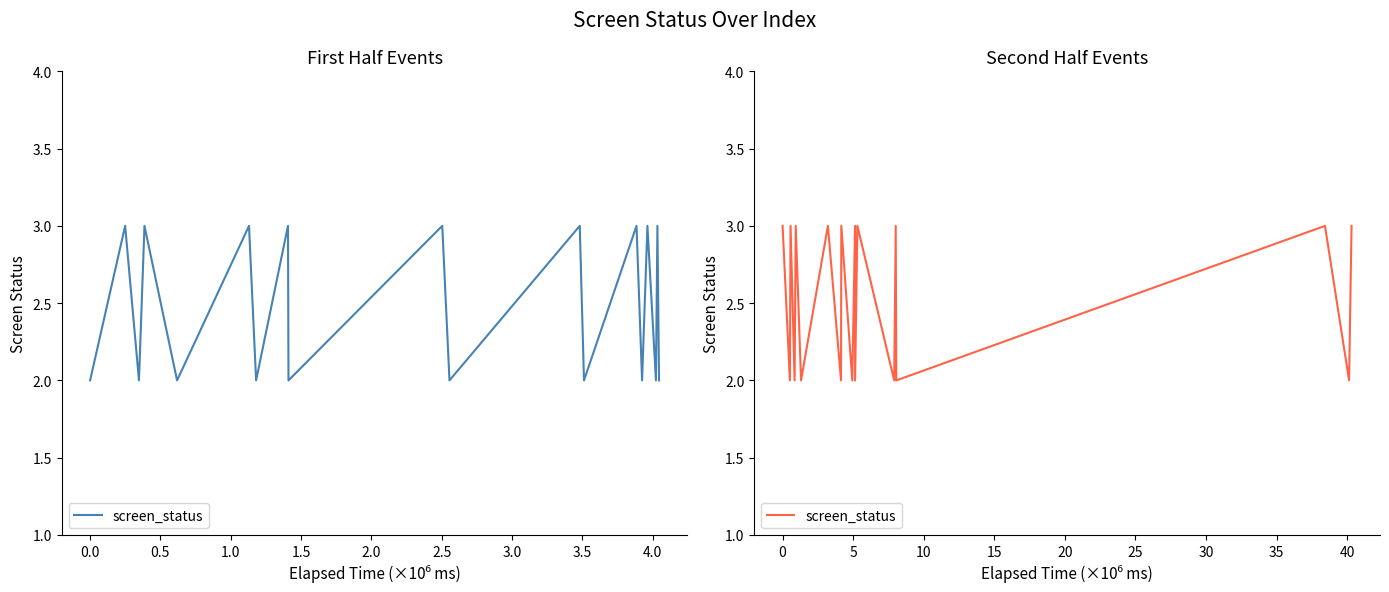

Does the chart have visible grid lines?

No